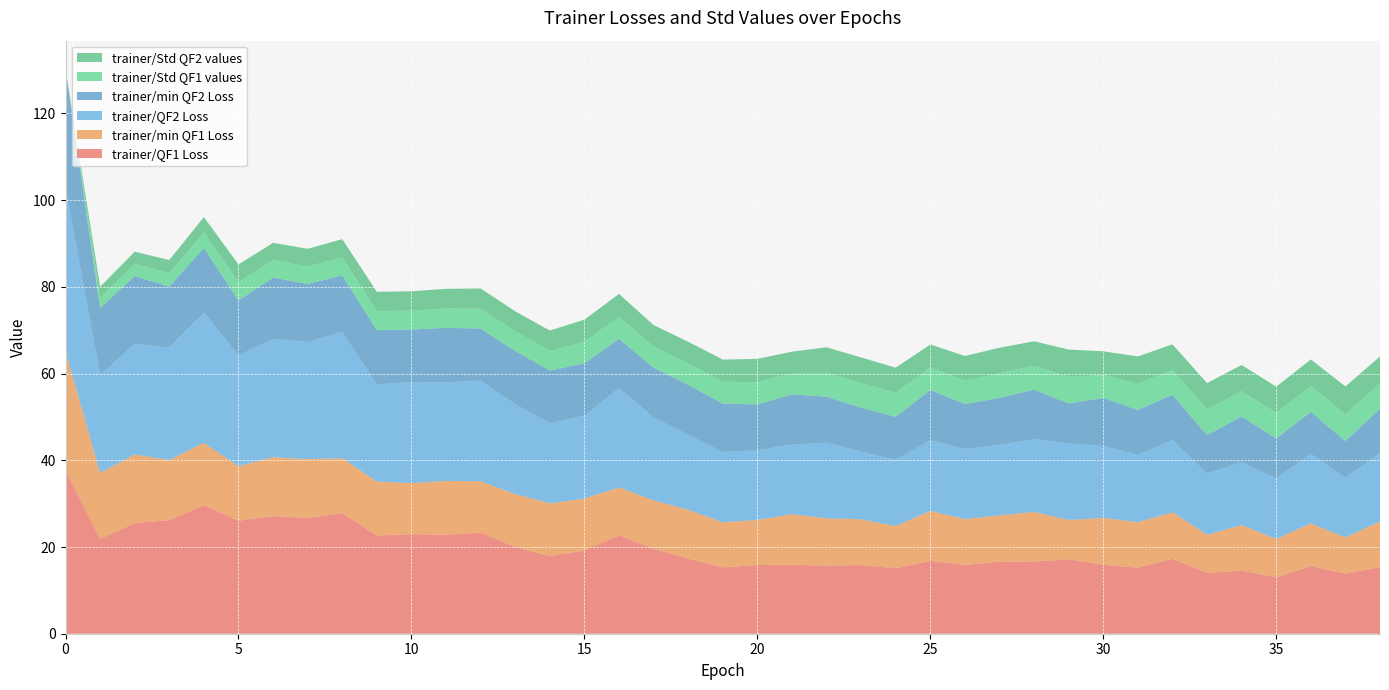

Reading left to right, transcribe all the data shown in this chart.

trainer/QF1 Loss: 0=37.7	1=21.9	2=25.5	3=26.2	4=29.6	5=26.1	6=27.1	7=26.7	8=27.8	9=22.7	10=23.0	11=22.8	12=23.3	13=20.0	14=17.9	15=19.2	16=22.7	17=19.6	18=17.3	19=15.3	20=15.9	21=15.9	22=15.7	23=15.8	24=15.1	25=16.8	26=15.9	27=16.6	28=16.7	29=17.2	30=15.9	31=15.2	32=17.3	33=14.1	34=14.5	35=13.0	36=15.6	37=13.9	38=15.4
trainer/min QF1 Loss: 0=27.4	1=15.2	2=15.8	3=13.9	4=14.4	5=12.6	6=13.6	7=13.6	8=12.7	9=12.4	10=11.8	11=12.4	12=11.8	13=12.2	14=12.2	15=12.0	16=11.0	17=11.2	18=11.2	19=10.4	20=10.4	21=11.7	22=10.9	23=10.6	24=9.7	25=11.5	26=10.6	27=10.7	28=11.4	29=9.1	30=10.8	31=10.5	32=10.7	33=8.8	34=10.5	35=8.8	36=9.8	37=8.3	38=10.5
trainer/QF2 Loss: 0=37.7	1=22.5	2=25.6	3=25.9	4=30.0	5=25.6	6=27.3	7=27.0	8=29.1	9=22.4	10=23.3	11=22.7	12=23.2	13=20.7	14=18.5	15=19.1	16=22.9	17=19.1	18=17.3	19=16.2	20=16.1	21=16.1	22=17.4	23=15.6	24=15.3	25=16.3	26=16.2	27=16.2	28=16.8	29=17.6	30=16.6	31=15.5	32=16.6	33=14.1	34=14.5	35=14.0	36=16.0	37=13.8	38=15.7
trainer/min QF2 Loss: 0=27.4	1=15.5	2=15.6	3=14.1	4=15.0	5=12.7	6=14.2	7=13.4	8=13.0	9=12.5	10=12.1	11=12.6	12=12.0	13=12.3	14=12.2	15=12.1	16=11.4	17=11.5	18=11.5	19=11.2	20=10.6	21=11.6	22=10.6	23=10.2	24=10.0	25=11.6	26=10.3	27=10.9	28=11.4	29=9.2	30=11.1	31=10.4	32=10.5	33=8.9	34=10.6	35=9.2	36=9.7	37=8.4	38=10.3
trainer/Std QF1 values: 0=0.0	1=2.4	2=2.8	3=3.1	4=3.6	5=4.2	6=4.0	7=4.0	8=4.2	9=4.4	10=4.4	11=4.5	12=4.6	13=4.5	14=4.5	15=4.9	16=5.1	17=4.9	18=4.9	19=5.0	20=5.1	21=4.9	22=5.5	23=5.7	24=5.6	25=5.2	26=5.5	27=5.7	28=5.5	29=6.1	30=5.3	31=6.0	32=5.7	33=5.9	34=5.8	35=5.9	36=6.0	37=6.2	38=5.9
trainer/Std QF2 values: 0=0.0	1=2.5	2=2.8	3=3.0	4=3.5	5=4.1	6=4.0	7=4.1	8=4.2	9=4.5	10=4.5	11=4.5	12=4.7	13=4.6	14=4.7	15=5.1	16=5.3	17=5.0	18=5.0	19=5.1	20=5.4	21=5.0	22=5.9	23=5.9	24=5.8	25=5.3	26=5.6	27=5.9	28=5.6	29=6.3	30=5.5	31=6.3	32=5.9	33=6.1	34=6.0	35=6.1	36=6.1	37=6.4	38=6.1